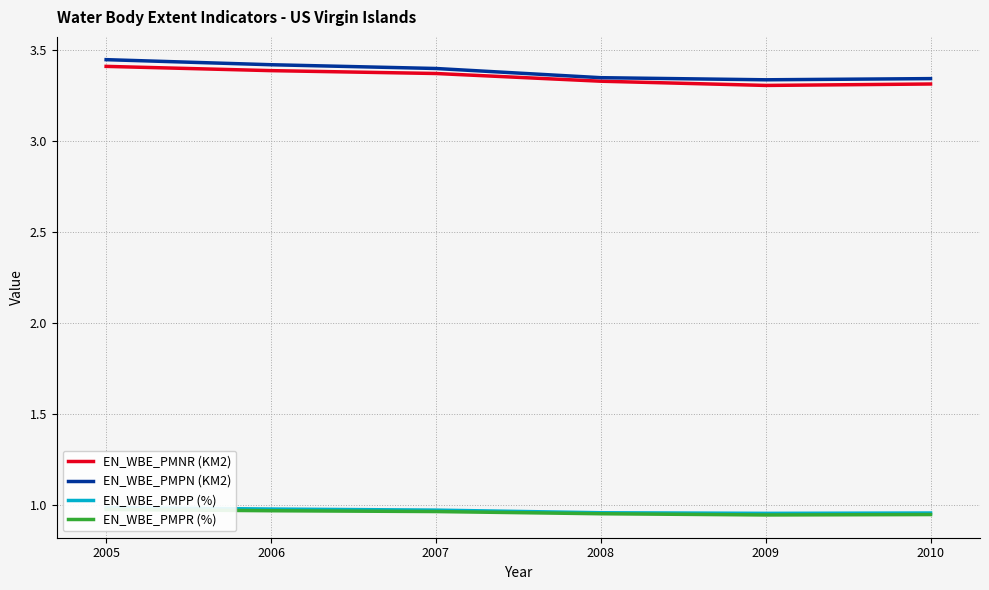

Is the value of EN_WBE_PMPN (KM2) at 2005 greater than the value of EN_WBE_PMPP (%) at 2008?

Yes